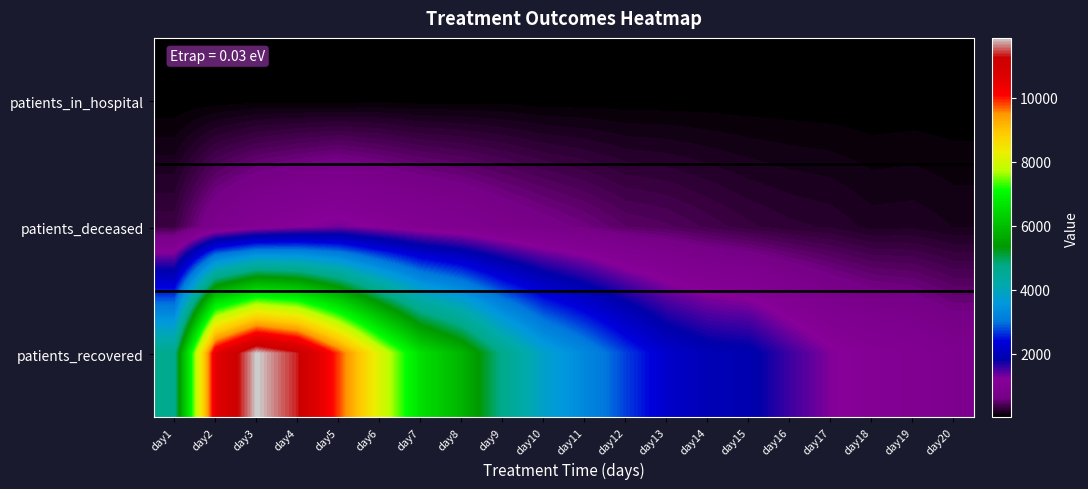

Reading left to right, what are all the values shown in this chart?

patients_in_hospital: day1=4	day2=15	day3=27	day4=24	day5=20	day6=32	day7=21	day8=25	day9=27	day10=12	day11=16	day12=12	day13=13	day14=14	day15=12	day16=11	day17=8	day18=3	day19=9	day20=6
patients_deceased: day1=320	day2=801	day3=1045	day4=1179	day5=1290	day6=1146	day7=1008	day8=916	day9=780	day10=671	day11=577	day12=469	day13=433	day14=361	day15=294	day16=250	day17=226	day18=170	day19=178	day20=140
patients_recovered: day1=4658	day2=10520	day3=11878	day4=11341	day5=9841	day6=8102	day7=6582	day8=5830	day9=4673	day10=3803	day11=3284	day12=2699	day13=2186	day14=1941	day15=1884	day16=1526	day17=1235	day18=1082	day19=1001	day20=836